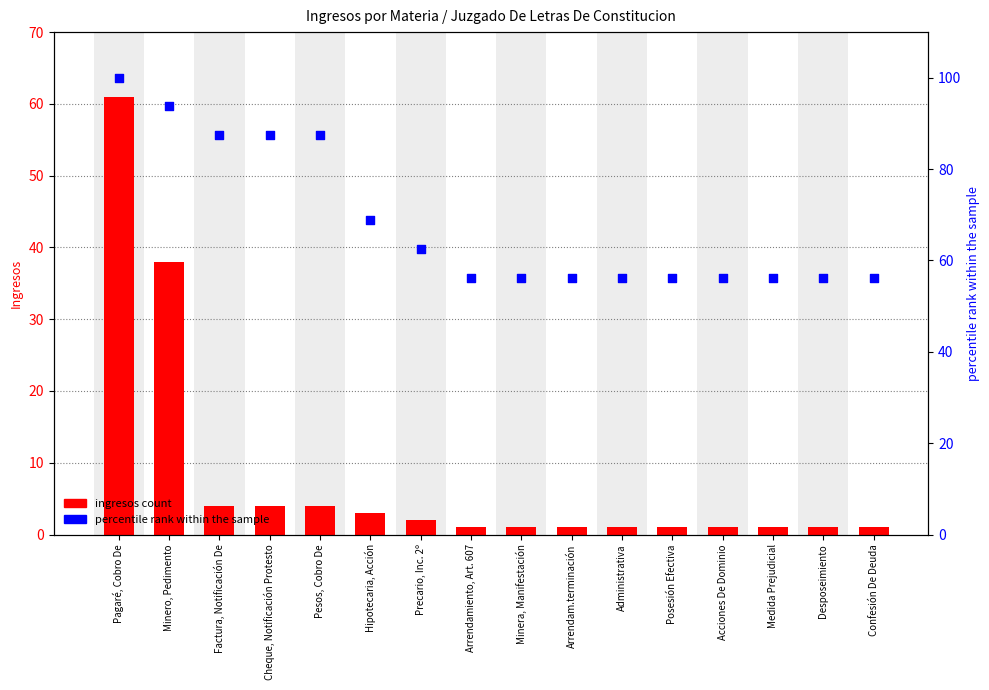

Which series has the widest spread of Y values?

ingresos count